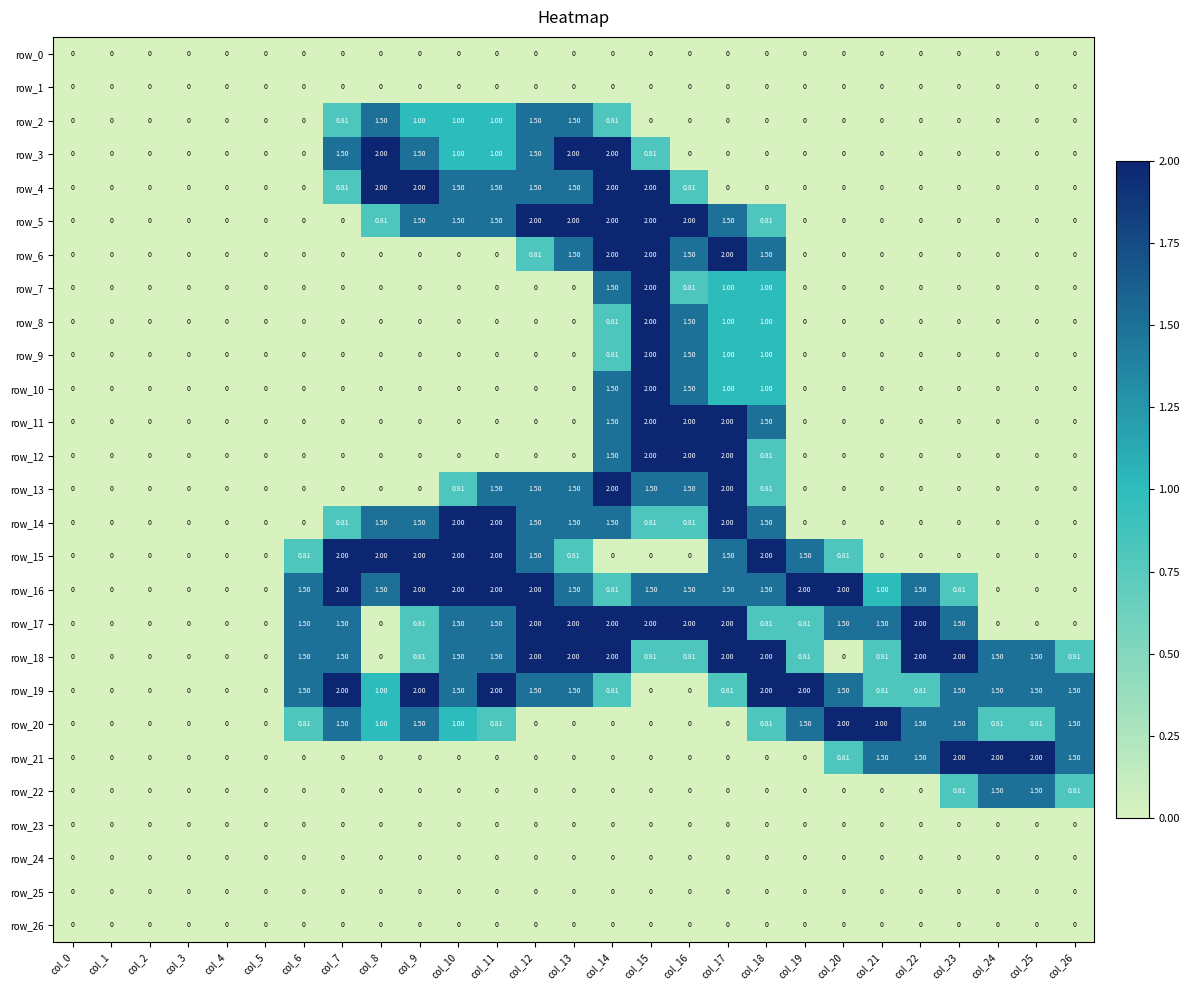

Is the value of row_17 at col_19 greater than the value of row_0 at col_1?

Yes